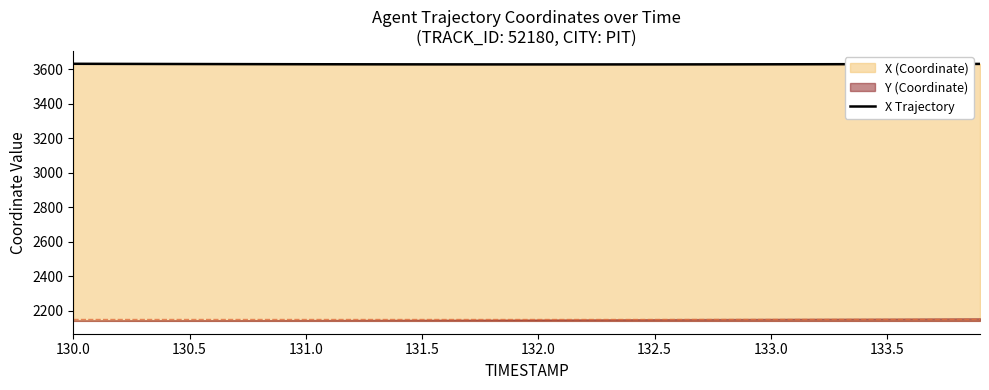

The value of X Trajectory at 132.0 is 3628.0. True or false?

True